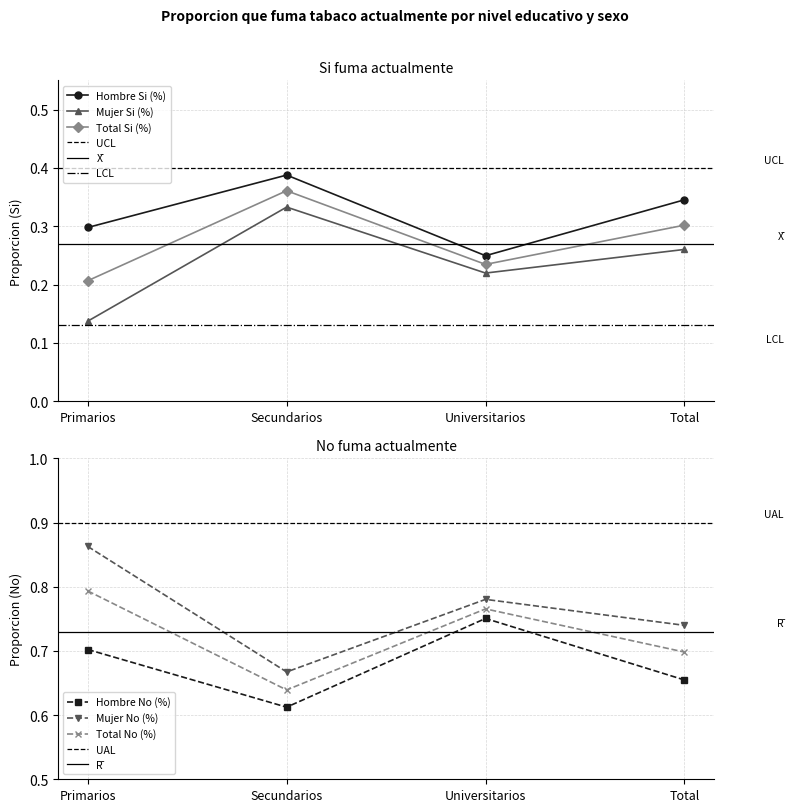

How many categories are shown in the chart?

4